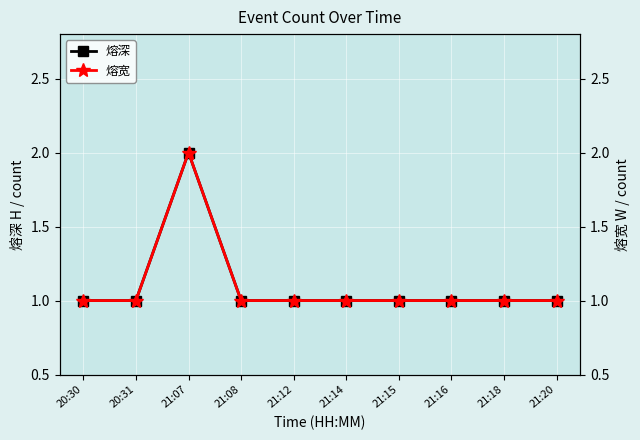

True or false: 熔深 and 熔宽 intersect in this chart.

False